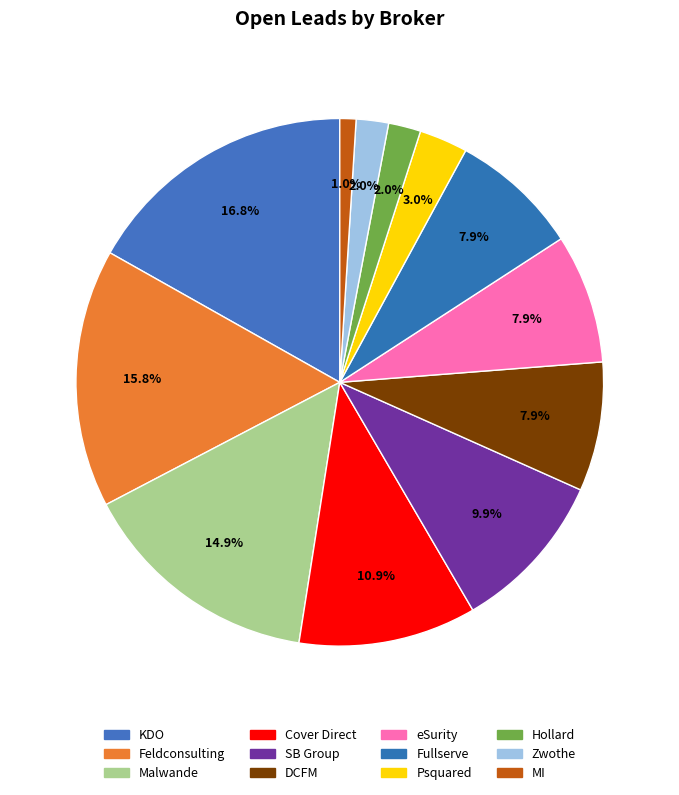

Which slice is the largest?

KDO